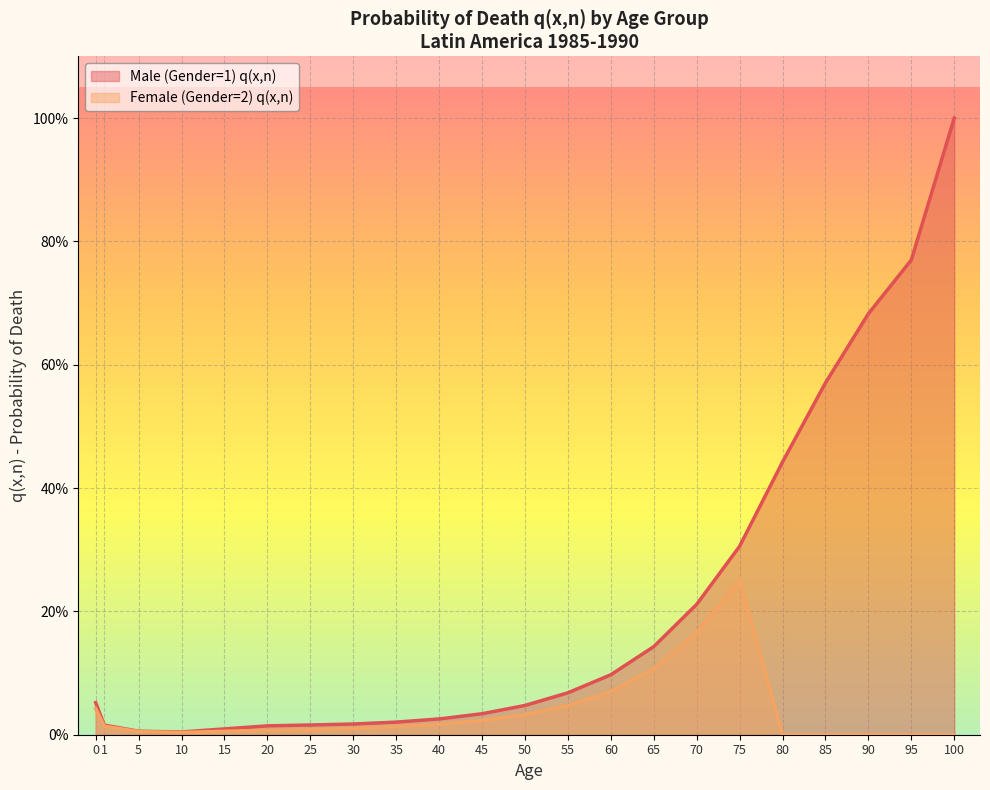

Reading right to left, transcribe all the data shown in this chart.

Male (Gender=1) q(x,n): 1.0	0.8	0.7	0.6	0.4	0.3	0.2	0.1	0.1	0.1	0.0	0.0	0.0	0.0	0.0	0.0	0.0	0.0	0.0	0.0	0.0	0.1
Female (Gender=2) q(x,n): 0.0	0.0	0.0	0.0	0.0	0.3	0.2	0.1	0.1	0.0	0.0	0.0	0.0	0.0	0.0	0.0	0.0	0.0	0.0	0.0	0.0	0.0